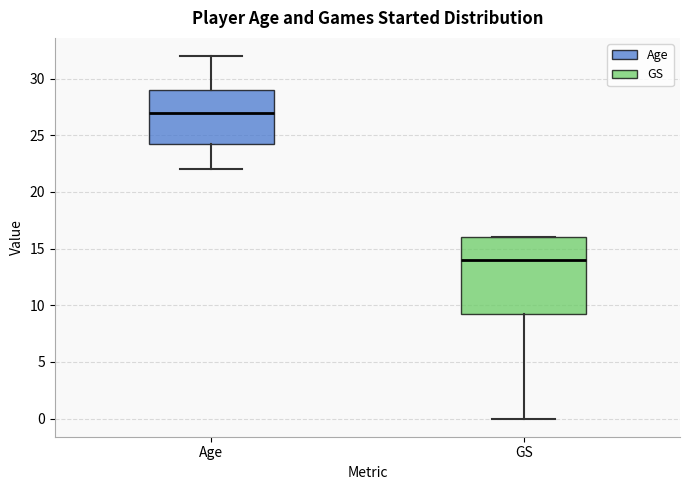

Reading left to right, read every box against the y-axis: the position of its median line, the range the box covers, and the ends of its whiskers. The values are not printed on the chart, so give them approximately, as read against the axis.

Age: median 27.0, box 24.5 to 29.0, whiskers 22.0 to 32.0
GS: median 14.0, box 9.5 to 16.0, whiskers 0.0 to 16.0